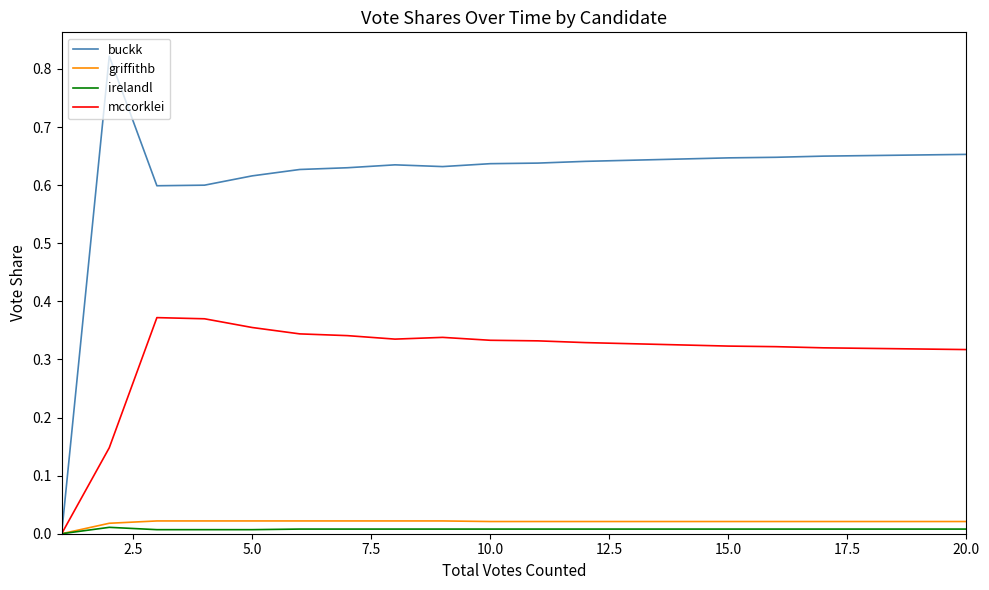

Which series has the largest total across all categories?

buckk